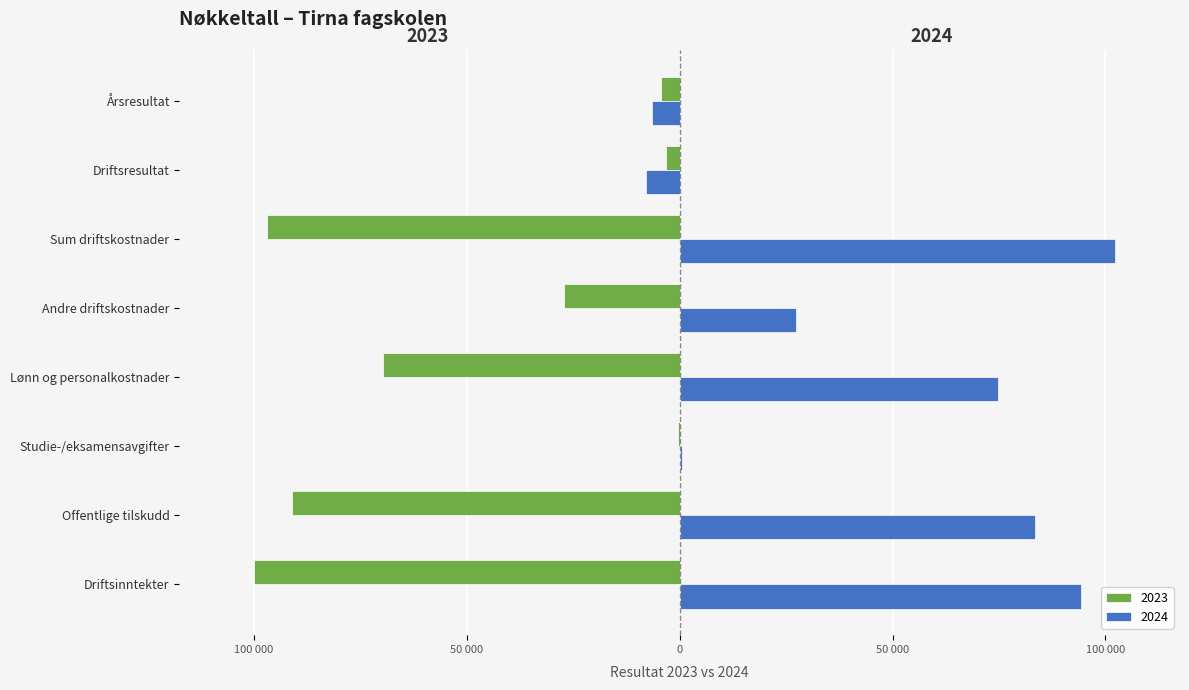

What is the label of the 4th bar from the right?

Andre driftskostnader